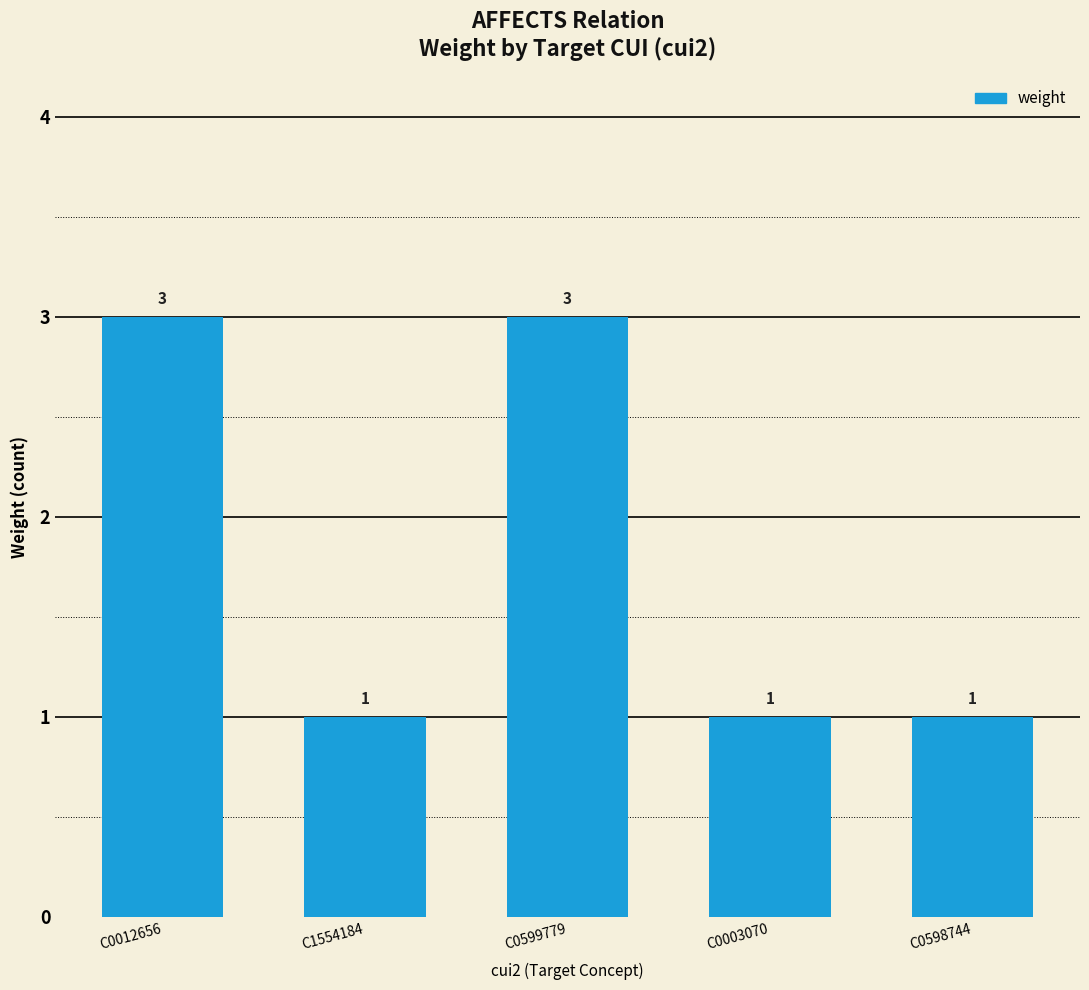

What is the maximum value shown in the chart?

3